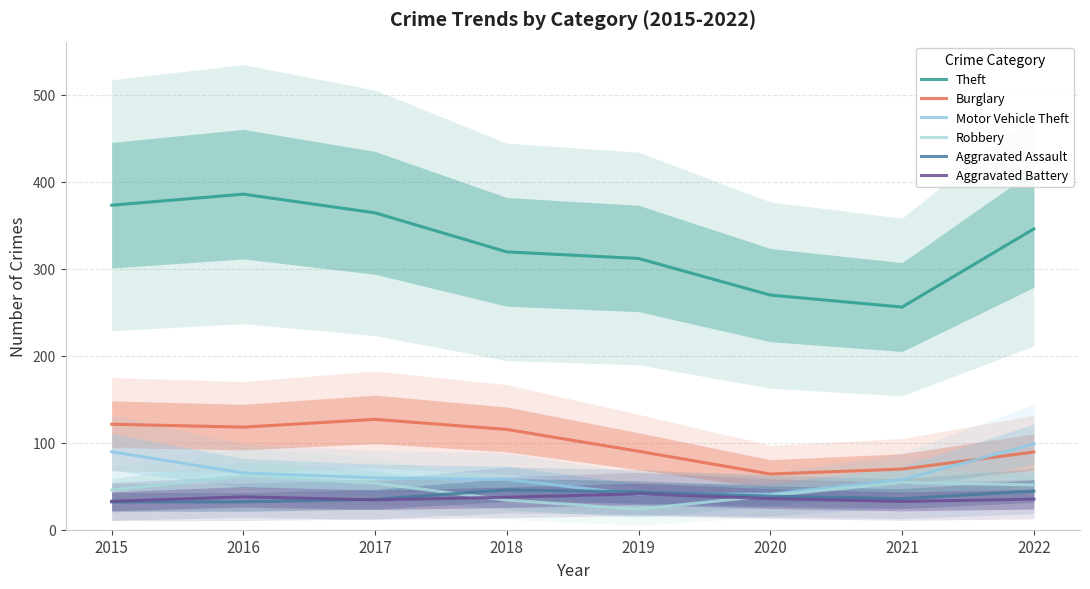

How many distinct data groups are displayed?

6